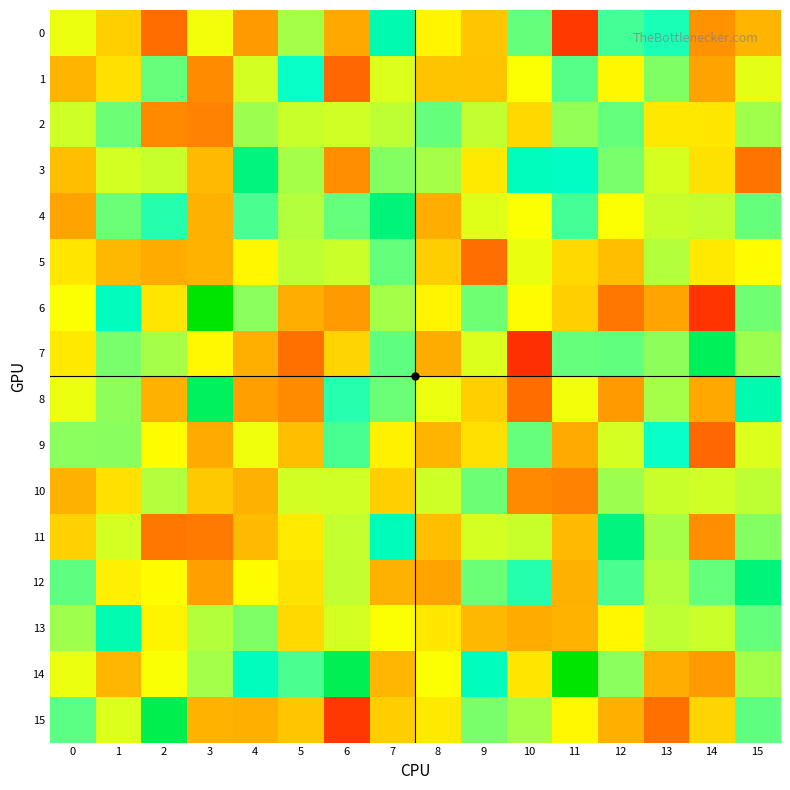

Reading left to right, extract all data points from this chart.

0: 0=0.0	1=-0.1	2=-0.4	3=0.0	4=-0.3	5=0.1	6=-0.2	7=0.4	8=-0.0	9=-0.1	10=0.2	11=-0.5	12=0.3	13=0.3	14=-0.3	15=-0.2
1: 0=-0.2	1=-0.1	2=0.2	3=-0.3	4=0.1	5=0.3	6=-0.4	7=0.0	8=-0.2	9=-0.2	10=0.0	11=0.2	12=-0.0	13=0.2	14=-0.2	15=0.0
2: 0=0.1	1=0.2	2=-0.3	3=-0.3	4=0.1	5=0.1	6=0.1	7=0.1	8=0.2	9=0.1	10=-0.1	11=0.1	12=0.2	13=-0.1	14=-0.1	15=0.1
3: 0=-0.2	1=0.1	2=0.1	3=-0.2	4=0.5	5=0.1	6=-0.3	7=0.2	8=0.1	9=-0.1	10=0.4	11=0.4	12=0.2	13=0.1	14=-0.1	15=-0.4
4: 0=-0.2	1=0.2	2=0.3	3=-0.2	4=0.2	5=0.1	6=0.2	7=0.5	8=-0.2	9=0.0	10=0.0	11=0.3	12=0.0	13=0.1	14=0.1	15=0.2
5: 0=-0.1	1=-0.2	2=-0.2	3=-0.2	4=-0.0	5=0.1	6=0.1	7=0.2	8=-0.1	9=-0.4	10=0.0	11=-0.1	12=-0.2	13=0.1	14=-0.1	15=-0.0
6: 0=0.0	1=0.4	2=-0.1	3=0.7	4=0.2	5=-0.2	6=-0.3	7=0.1	8=-0.0	9=0.2	10=-0.0	11=-0.1	12=-0.4	13=-0.2	14=-0.5	15=0.2
7: 0=-0.1	1=0.2	2=0.1	3=-0.0	4=-0.2	5=-0.4	6=-0.1	7=0.2	8=-0.2	9=0.0	10=-0.5	11=0.2	12=0.2	13=0.1	14=0.5	15=0.1
8: 0=0.0	1=0.1	2=-0.2	3=0.5	4=-0.3	5=-0.3	6=0.3	7=0.2	8=0.0	9=-0.1	10=-0.4	11=0.0	12=-0.3	13=0.1	14=-0.2	15=0.4
9: 0=0.2	1=0.2	2=-0.0	3=-0.2	4=0.0	5=-0.2	6=0.2	7=-0.0	8=-0.2	9=-0.1	10=0.2	11=-0.2	12=0.1	13=0.3	14=-0.4	15=0.0
10: 0=-0.2	1=-0.1	2=0.1	3=-0.1	4=-0.2	5=0.1	6=0.1	7=-0.1	8=0.1	9=0.2	10=-0.3	11=-0.3	12=0.1	13=0.1	14=0.1	15=0.1
11: 0=-0.1	1=0.1	2=-0.4	3=-0.4	4=-0.2	5=-0.1	6=0.1	7=0.4	8=-0.2	9=0.1	10=0.1	11=-0.2	12=0.5	13=0.1	14=-0.3	15=0.2
12: 0=0.2	1=-0.0	2=-0.0	3=-0.3	4=-0.0	5=-0.1	6=0.1	7=-0.2	8=-0.2	9=0.2	10=0.3	11=-0.2	12=0.2	13=0.1	14=0.2	15=0.5
13: 0=0.1	1=0.4	2=-0.0	3=0.1	4=0.2	5=-0.1	6=0.1	7=0.0	8=-0.1	9=-0.2	10=-0.2	11=-0.2	12=-0.0	13=0.1	14=0.1	15=0.2
14: 0=0.0	1=-0.2	2=0.0	3=0.1	4=0.4	5=0.2	6=0.5	7=-0.2	8=0.0	9=0.4	10=-0.1	11=0.7	12=0.2	13=-0.2	14=-0.3	15=0.1
15: 0=0.2	1=0.0	2=0.5	3=-0.2	4=-0.2	5=-0.1	6=-0.5	7=-0.1	8=-0.1	9=0.2	10=0.1	11=-0.0	12=-0.2	13=-0.4	14=-0.1	15=0.2